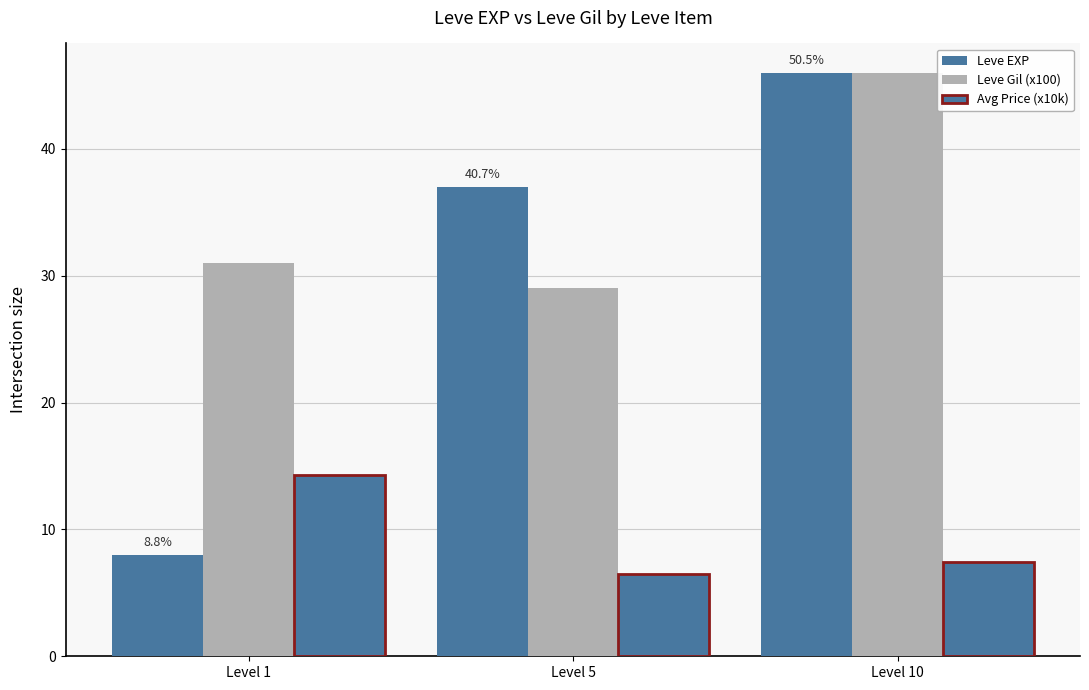

What is the average value of the Avg Price (x10k) series?

9.4